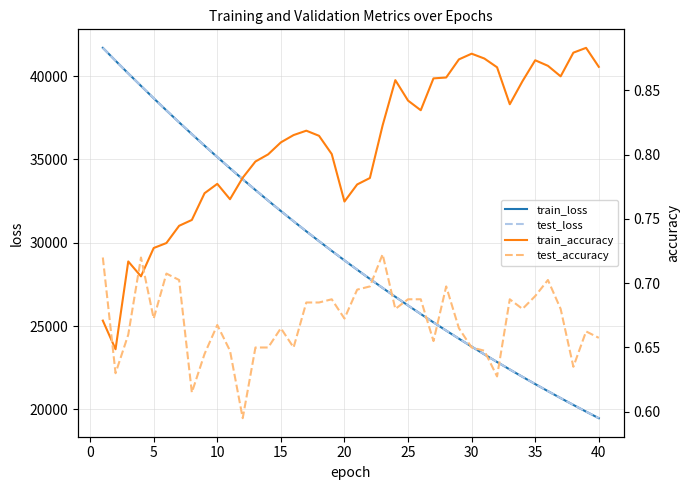

Is this an area chart (filled region under the line)?

No